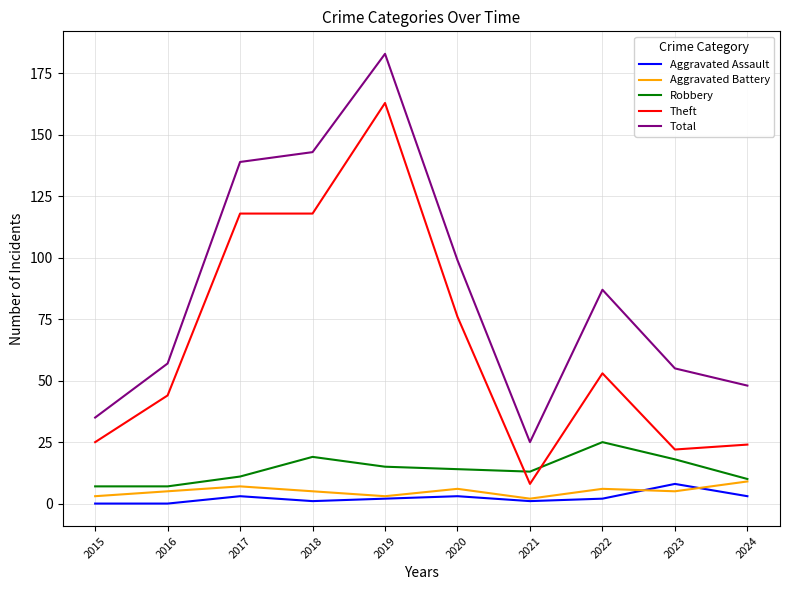

True or false: Theft and Aggravated Battery intersect in this chart.

False